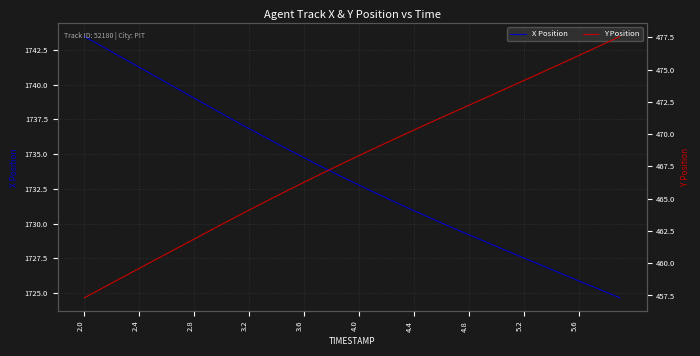

True or false: X Position has more than 0 points higher than both neighbors.

False